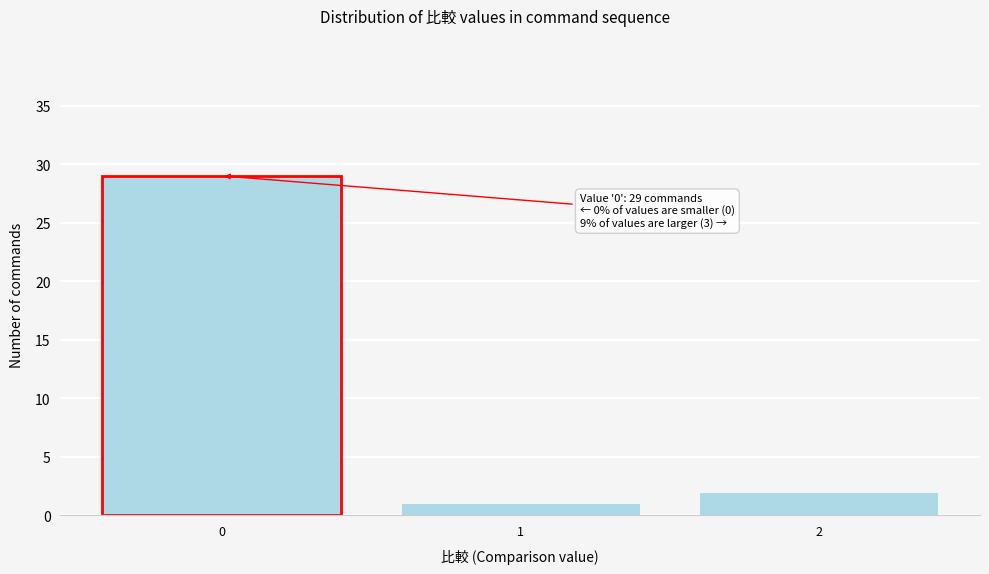

Over which range of the x-axis is the bar tallest?

-0.5 to 0.5